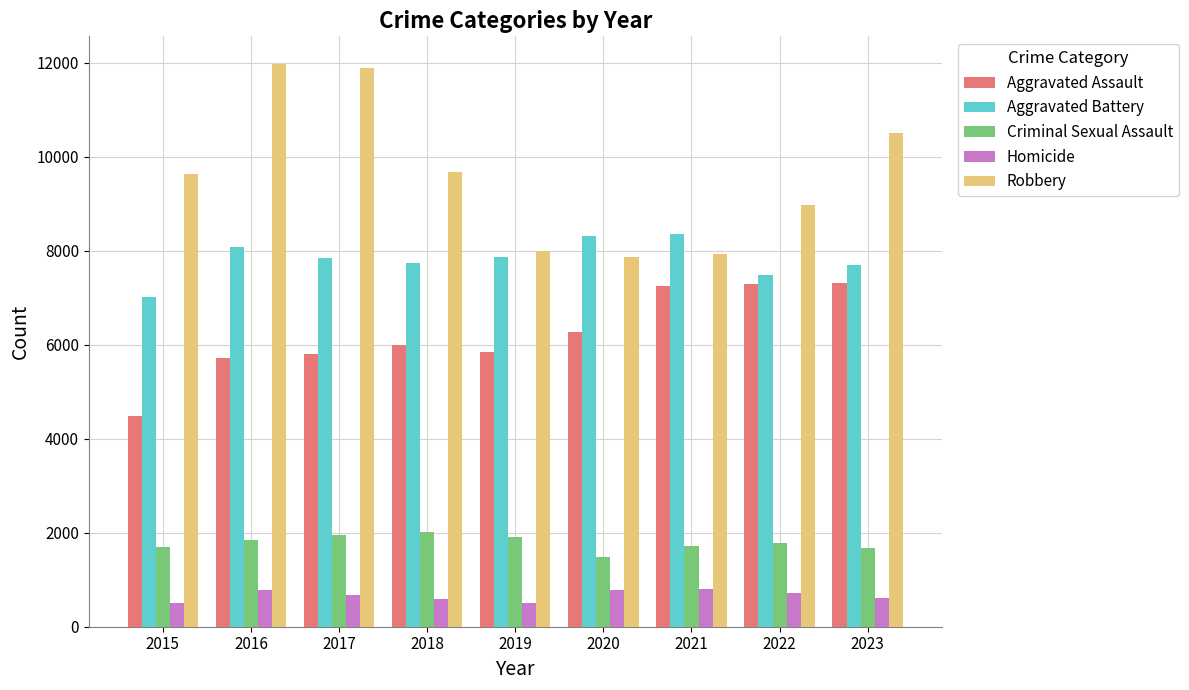

What is the value of the Robbery bar at the 7th from the left?

7918